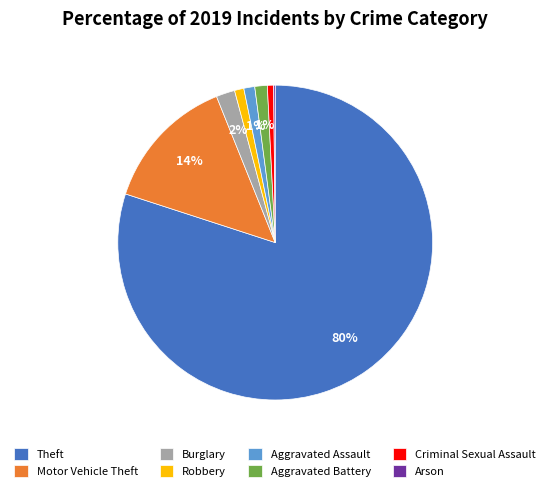

To the nearest percent, what is the average slice percentage?

12%